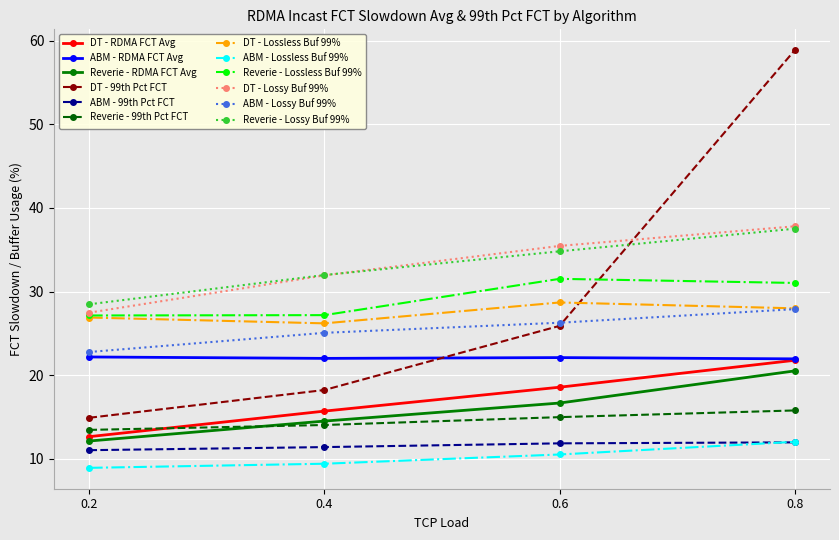

True or false: DT - 99th Pct FCT and DT - RDMA FCT Avg intersect in this chart.

False